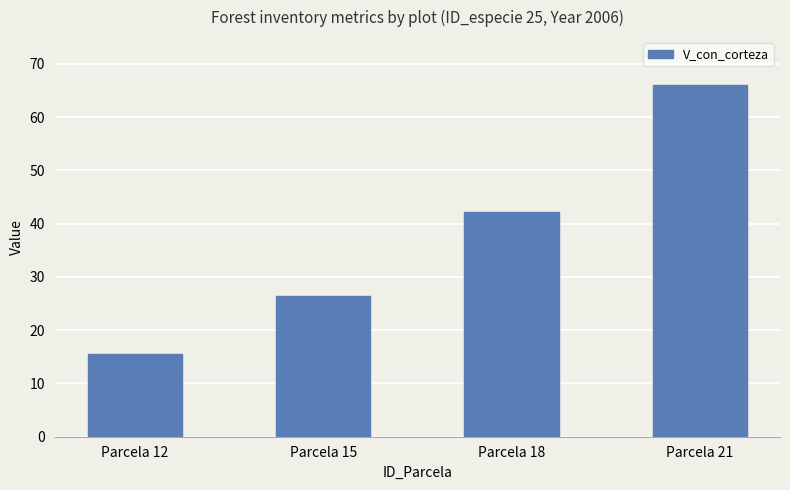

How many data points does each series have?

4